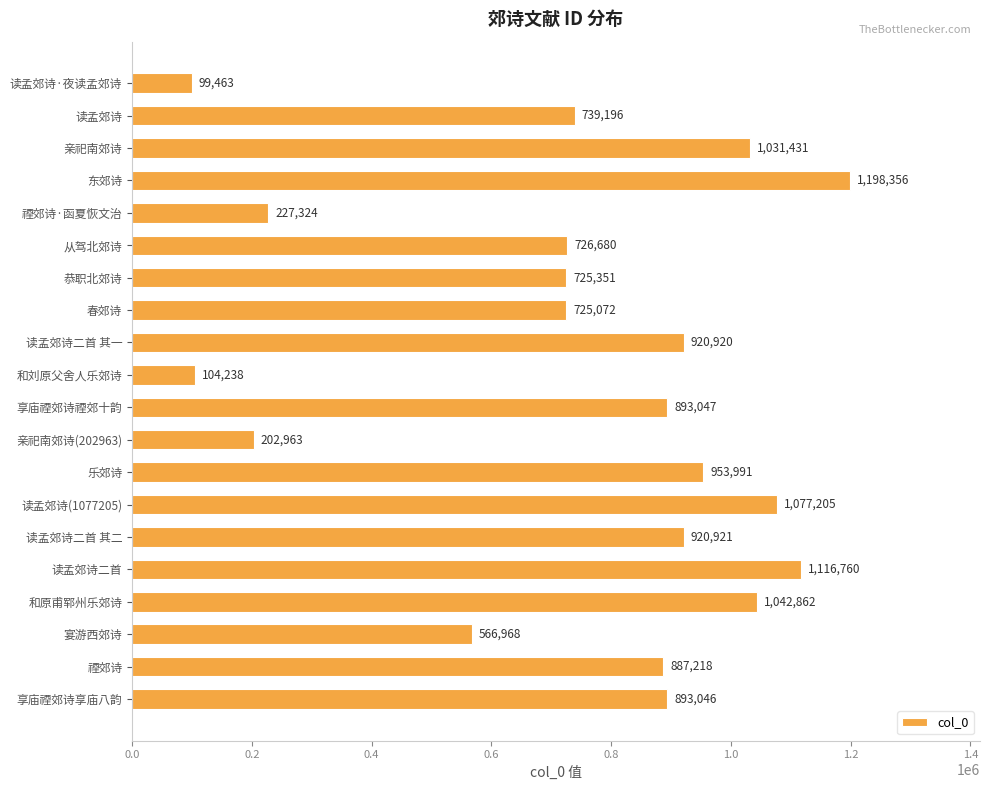

Reading bottom to top, transcribe all the data shown in this chart.

享庙禋郊诗享庙八韵=893046	禋郊诗=887218	宴游西郊诗=566968	和原甫郓州乐郊诗=1042862	读孟郊诗二首=1116760	读孟郊诗二首 其二=920921	读孟郊诗(1077205)=1077205	乐郊诗=953991	亲祀南郊诗(202963)=202963	享庙禋郊诗禋郊十韵=893047	和刘原父舍人乐郊诗=104238	读孟郊诗二首 其一=920920	春郊诗=725072	恭职北郊诗=725351	从驾北郊诗=726680	禋郊诗·函夏恢文治=227324	东郊诗=1198356	亲祀南郊诗=1031431	读孟郊诗=739196	读孟郊诗·夜读孟郊诗=99463